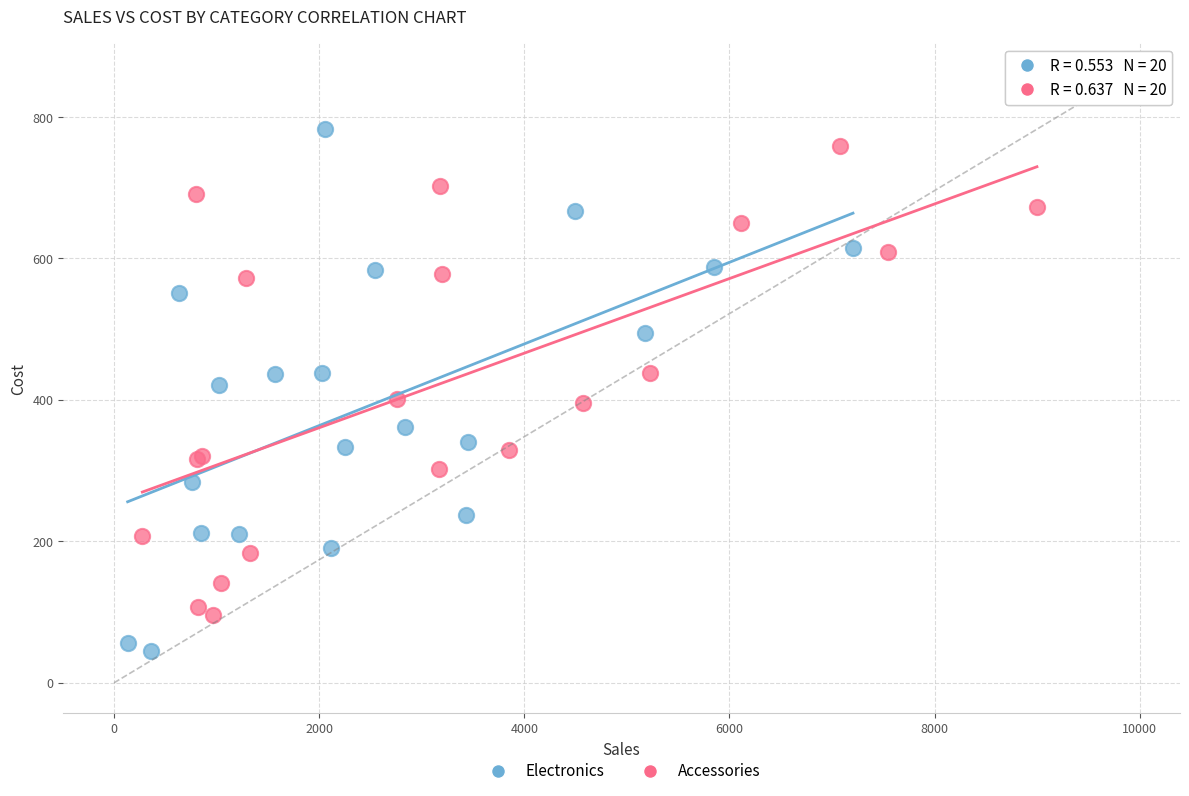

What are all the series names shown in the legend?

Electronics, Accessories